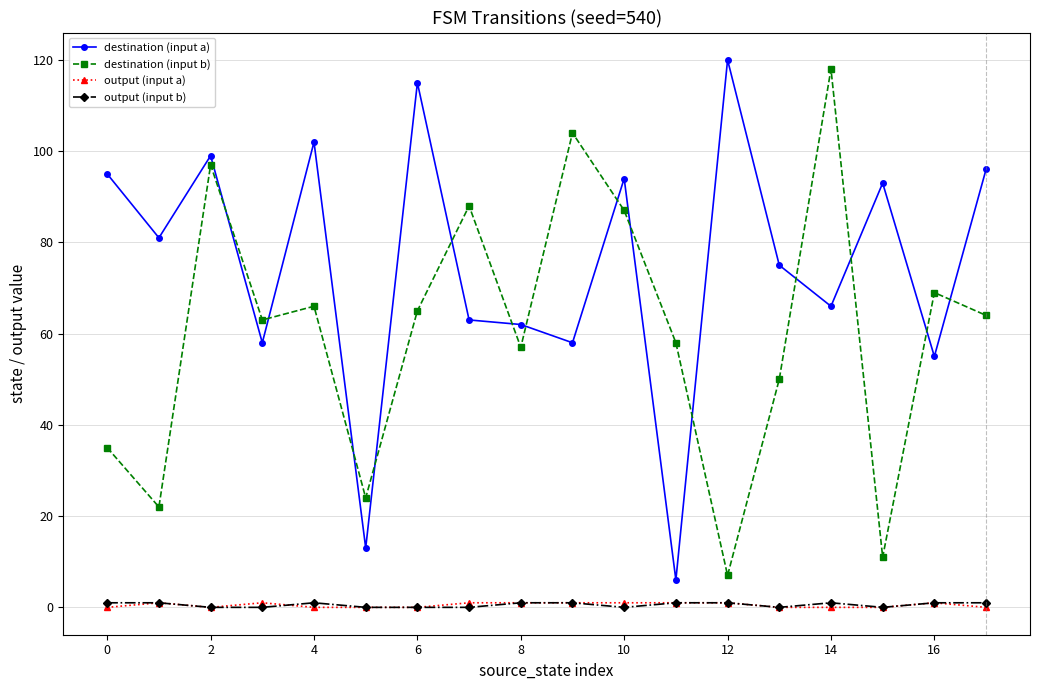

What is the value of the destination (input a) point at the 9th from the left?

62